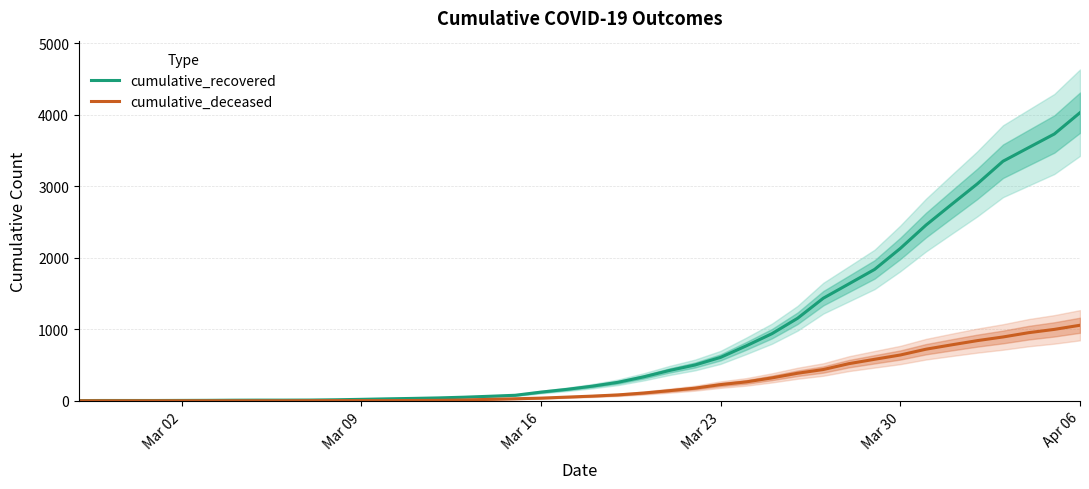

What is the maximum value for cumulative_deceased?

1056